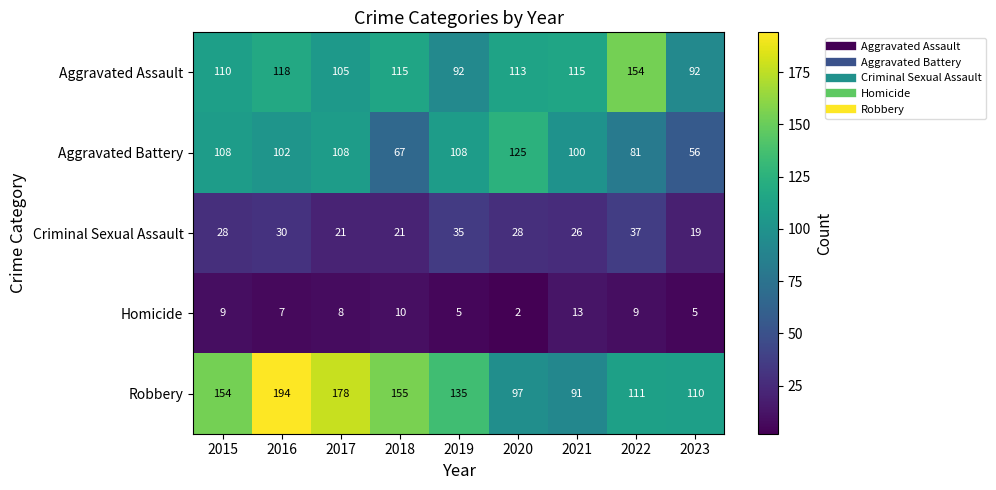

Is it true that Homicide equals 3 at 2017?

False